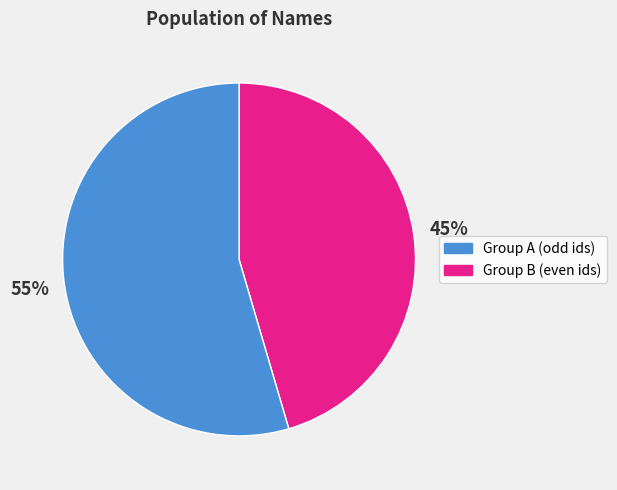

Is it true that Group B (even ids) is 42% of the pie?

False